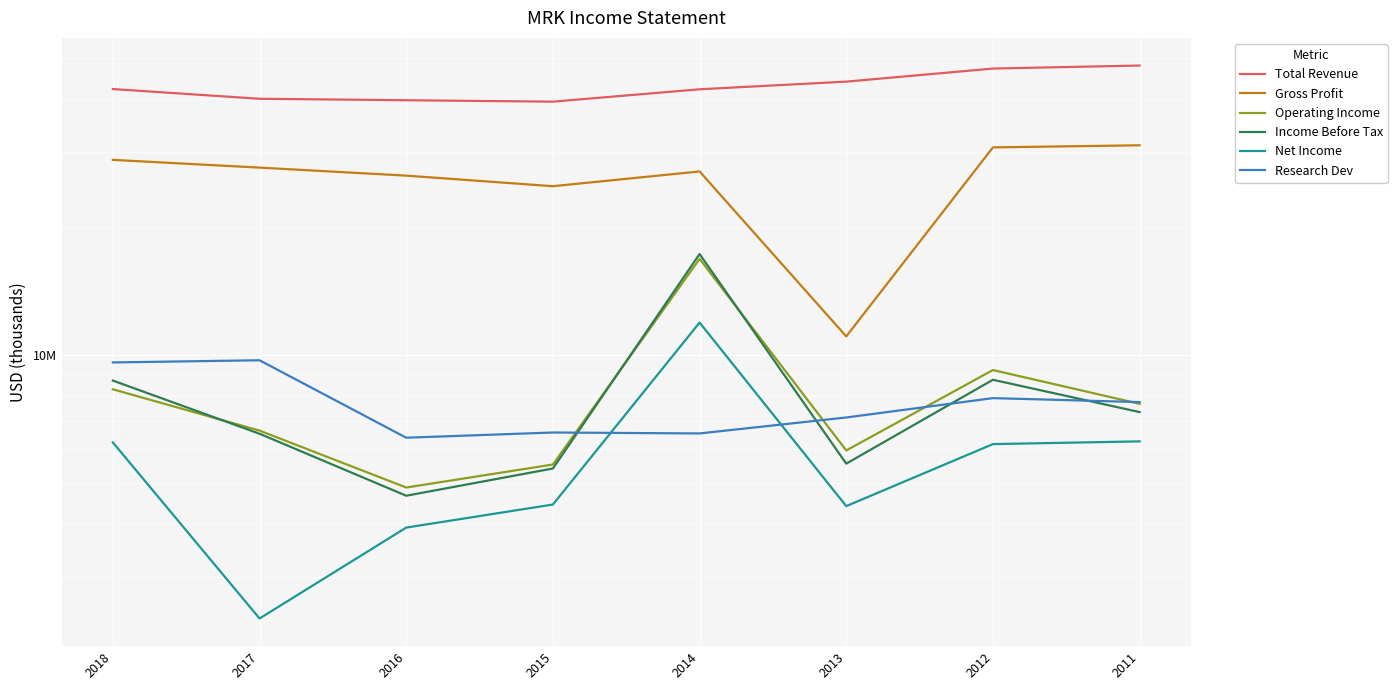

Is the value of Income Before Tax at 2015 greater than the value of Research Dev at 2012?

No